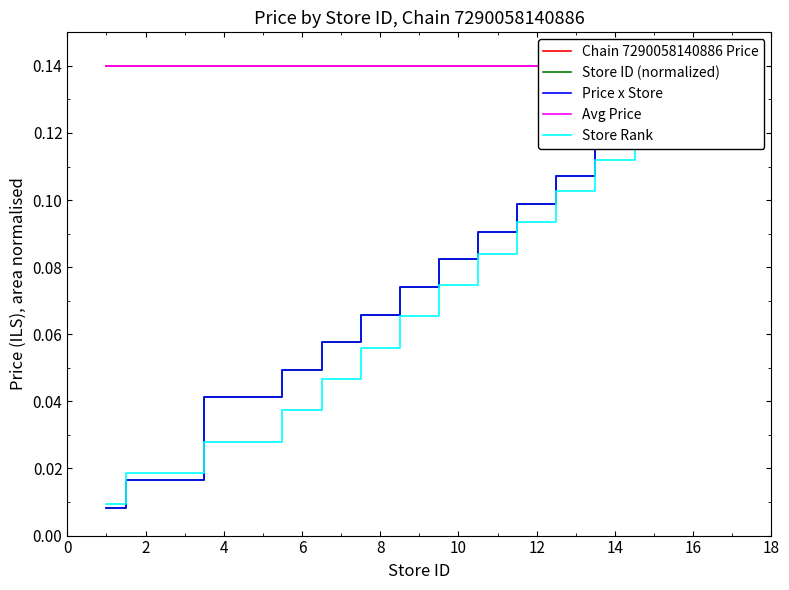

Does the chart have visible grid lines?

No